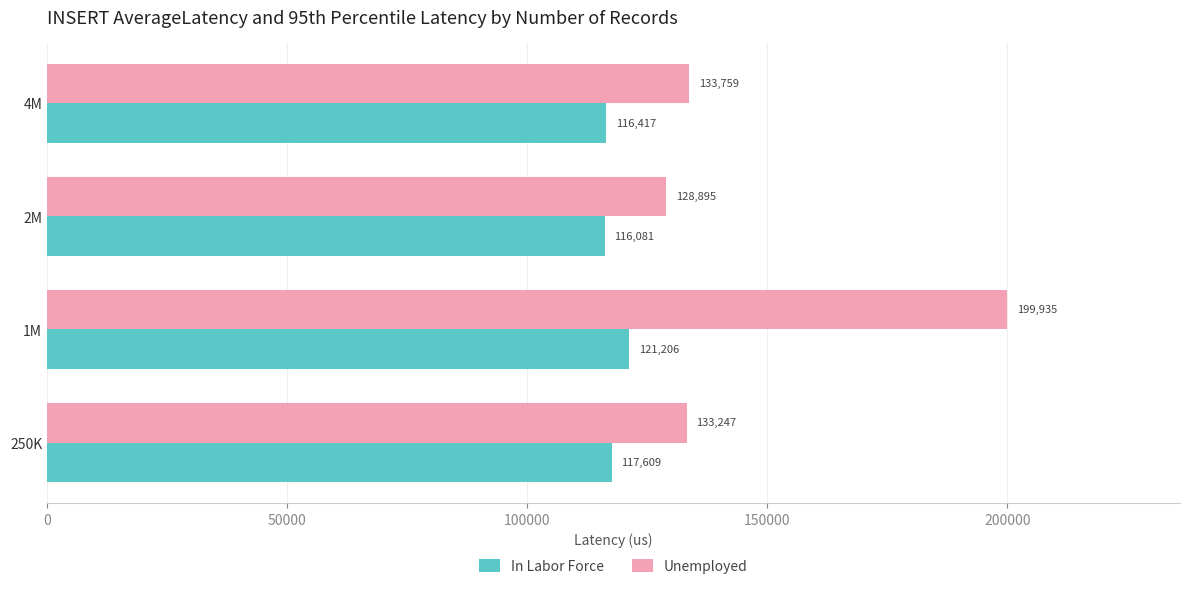

What is the approximate value of In Labor Force at 4M?

116417.0